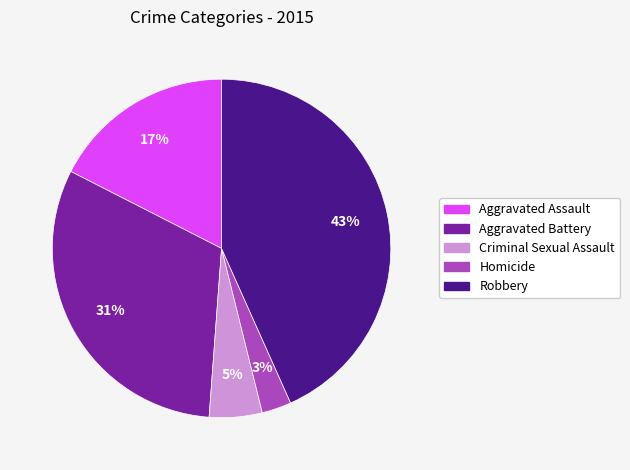

To the nearest percent, what percentage of the pie is Homicide?

3%